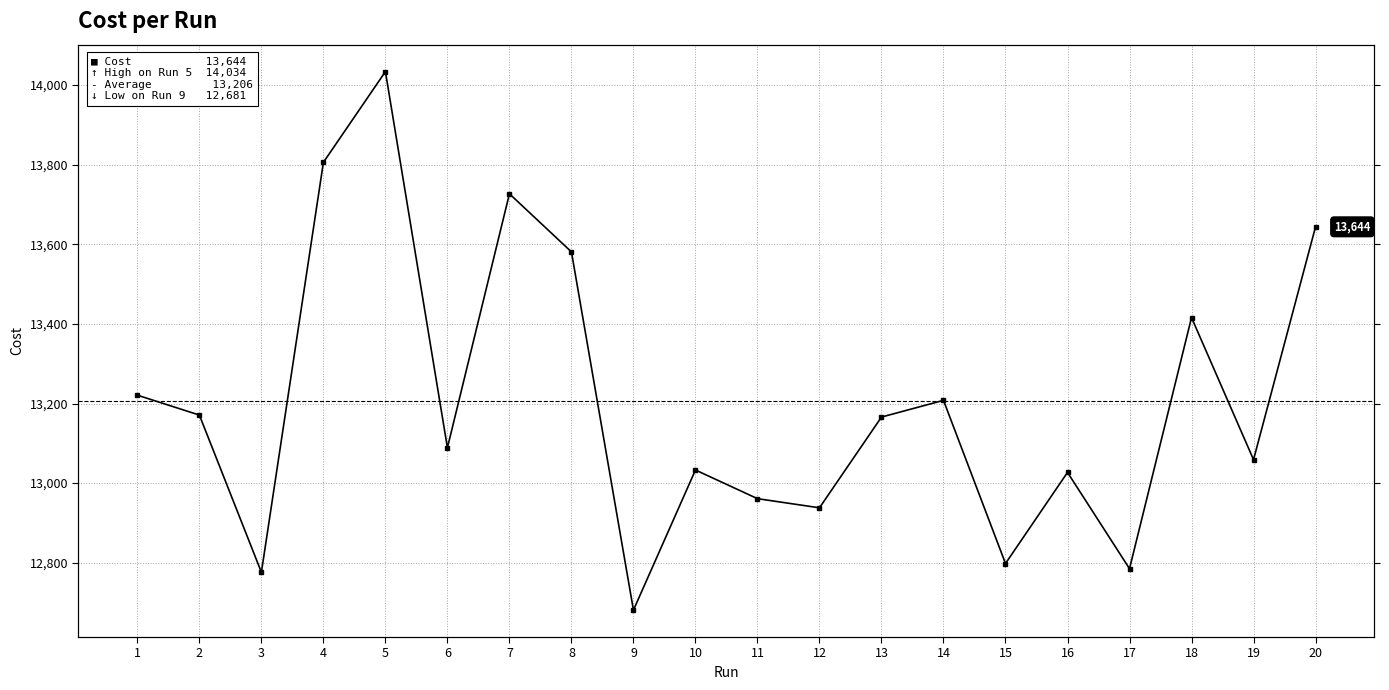

Where is the first local minimum?

3